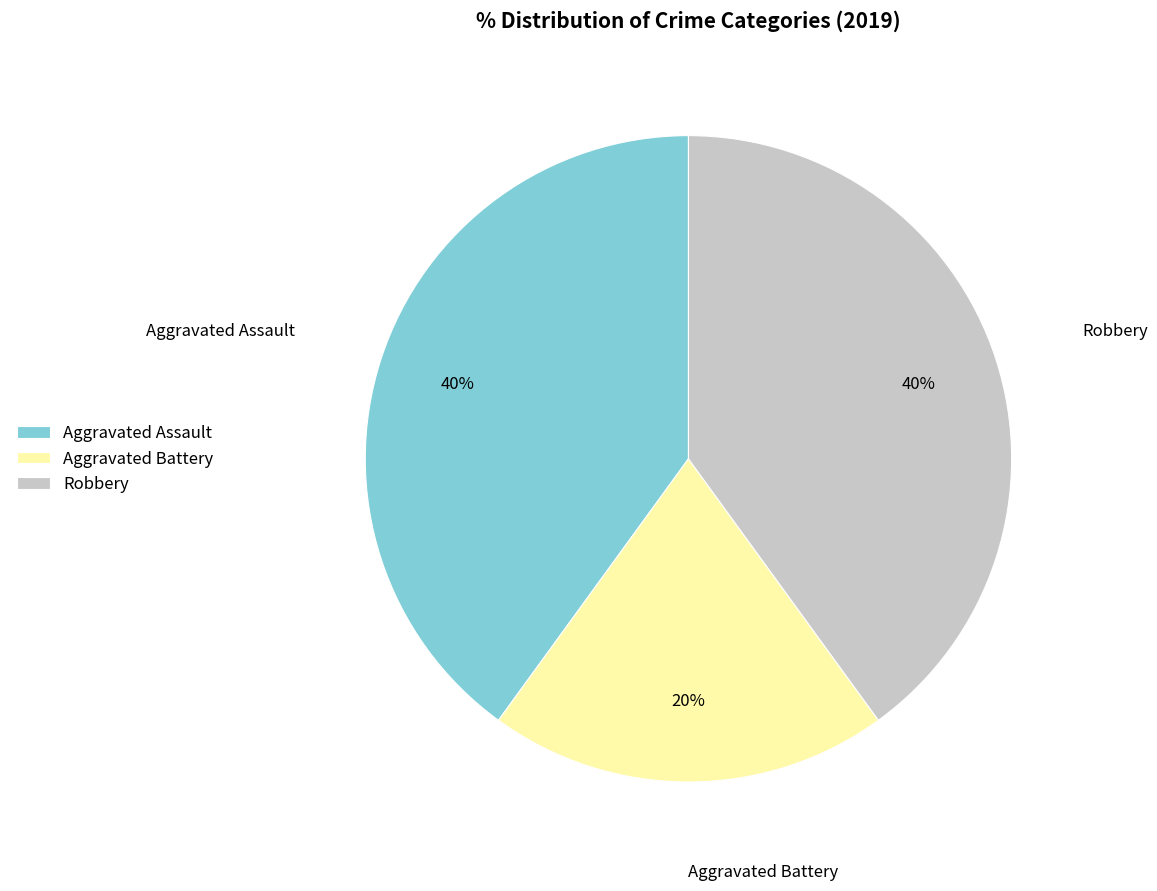

Which slice is the smallest?

Aggravated Battery